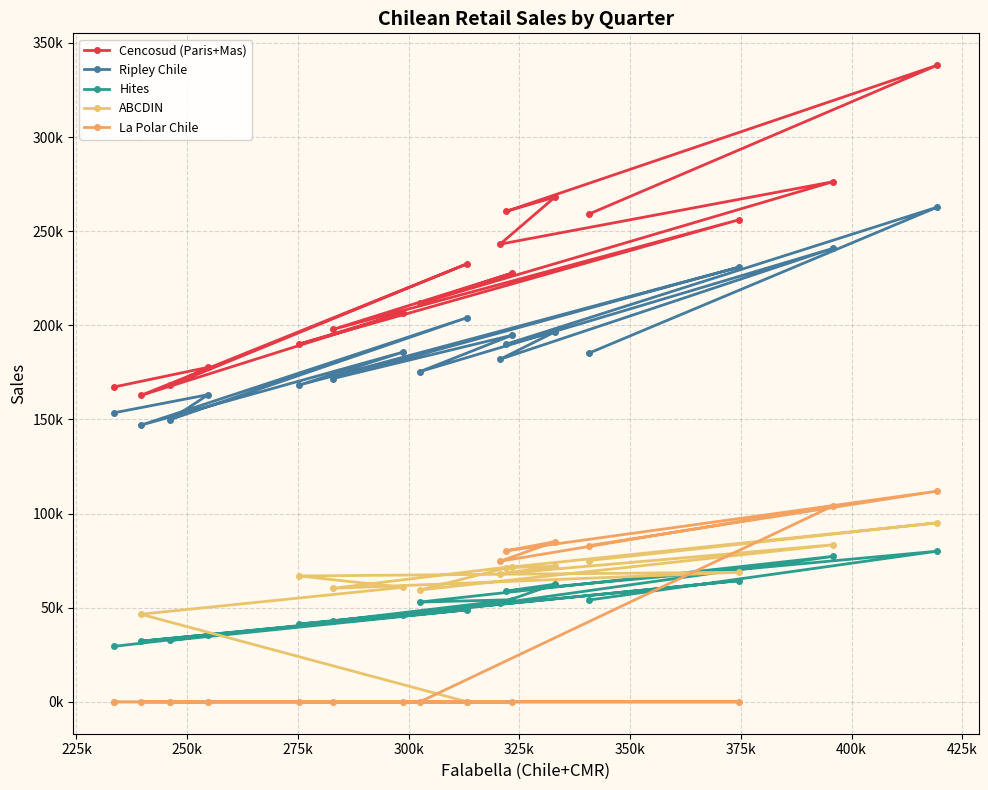

At how many categories does at least one series exceed 54618?

17